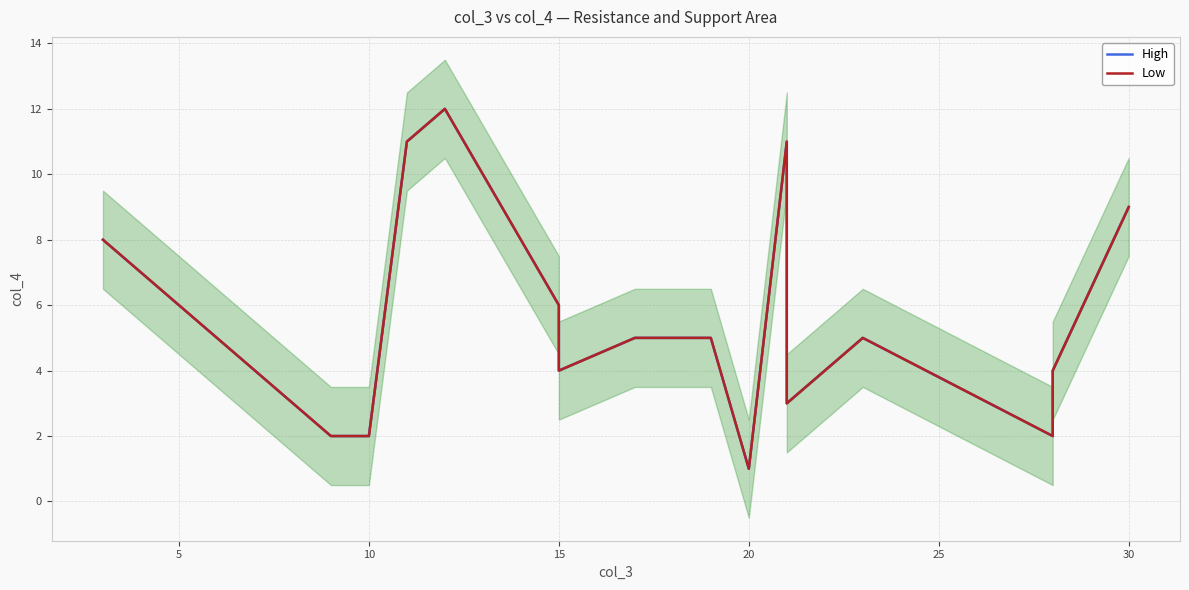

Is it true that Low equals 2 at 15?

False